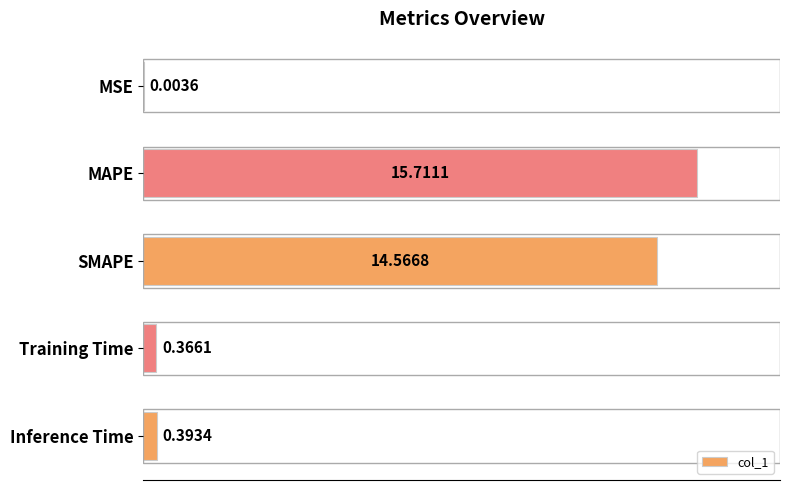

What is the maximum value shown in the chart?

15.7